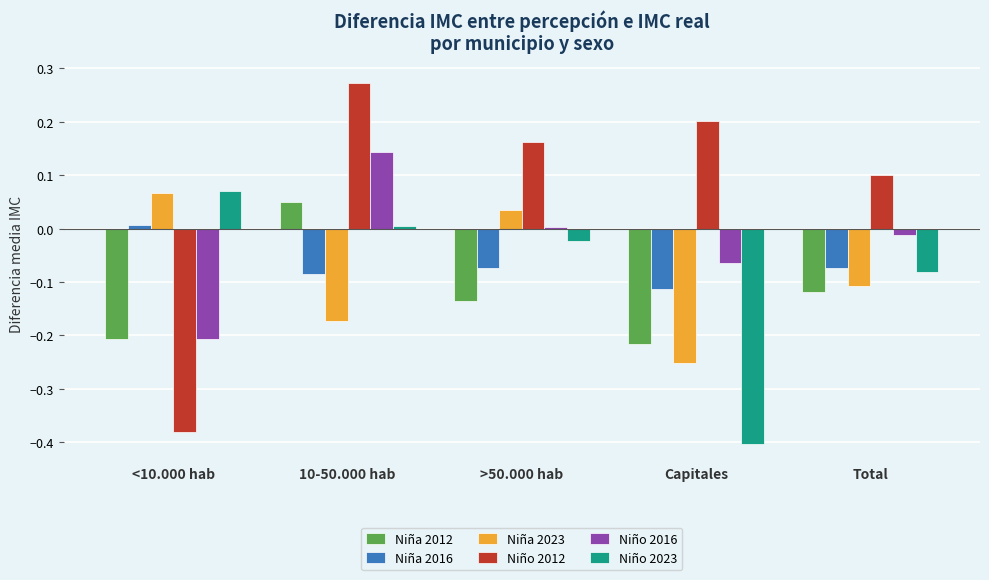

At which label does Niña 2023 reach its peak?

<10.000 hab